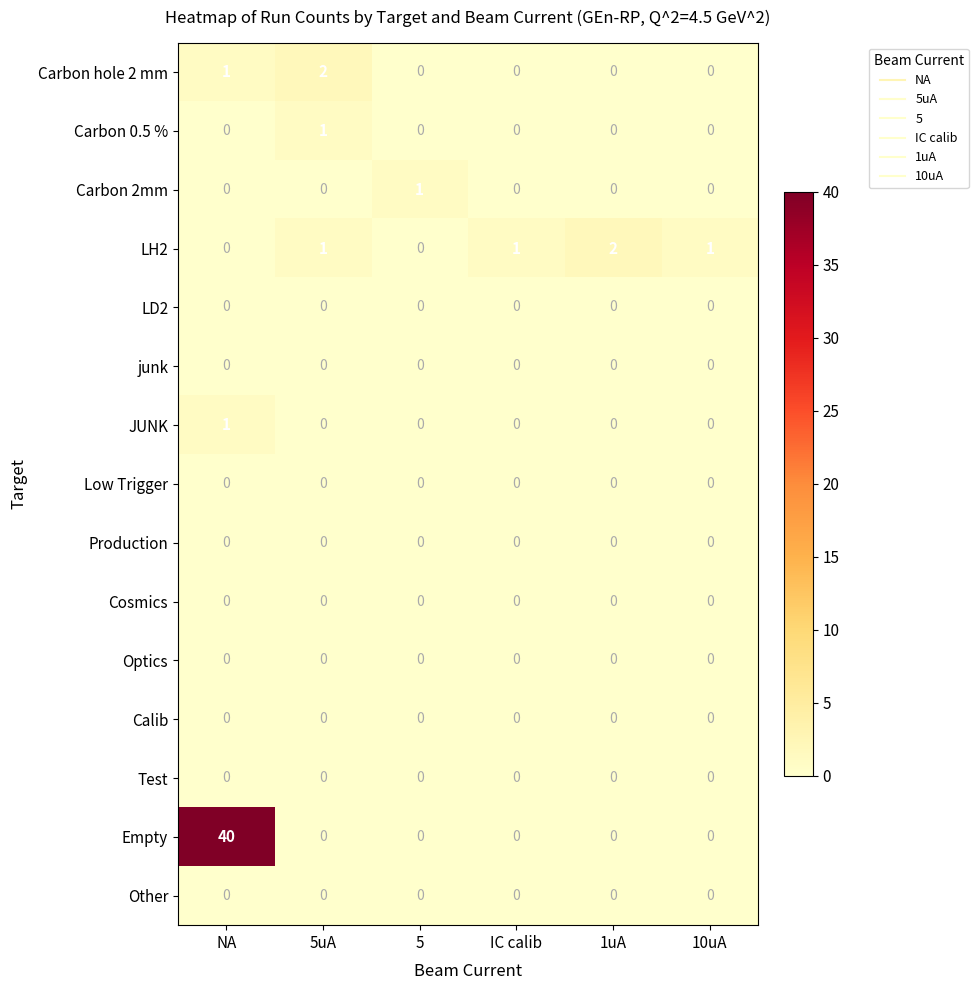

Count the LH2 values in the range 0 to 1.

5